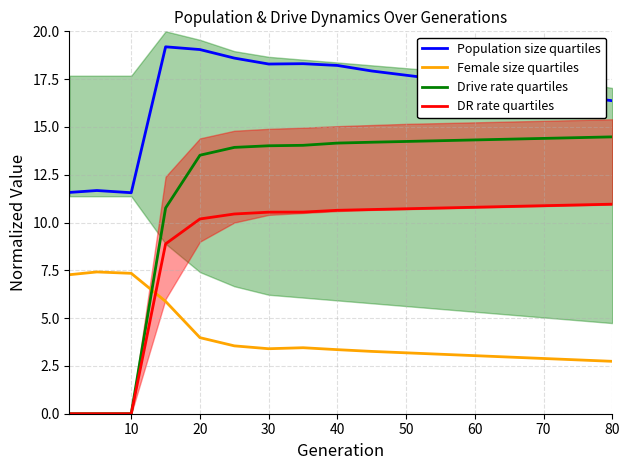

What is the minimum value for Population size quartiles?

11.6